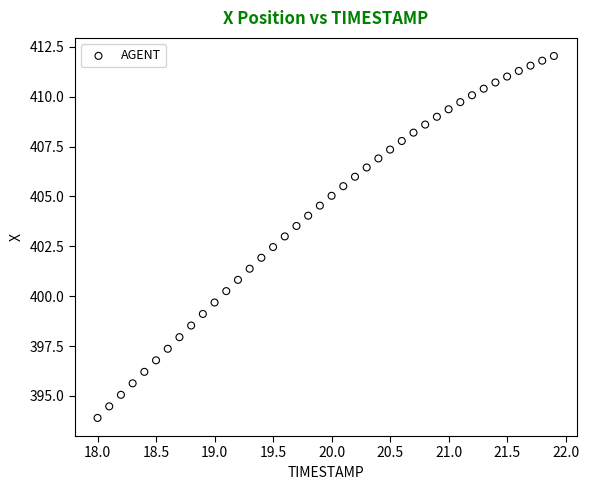

What is the range of X values (max minus min)?

3.9